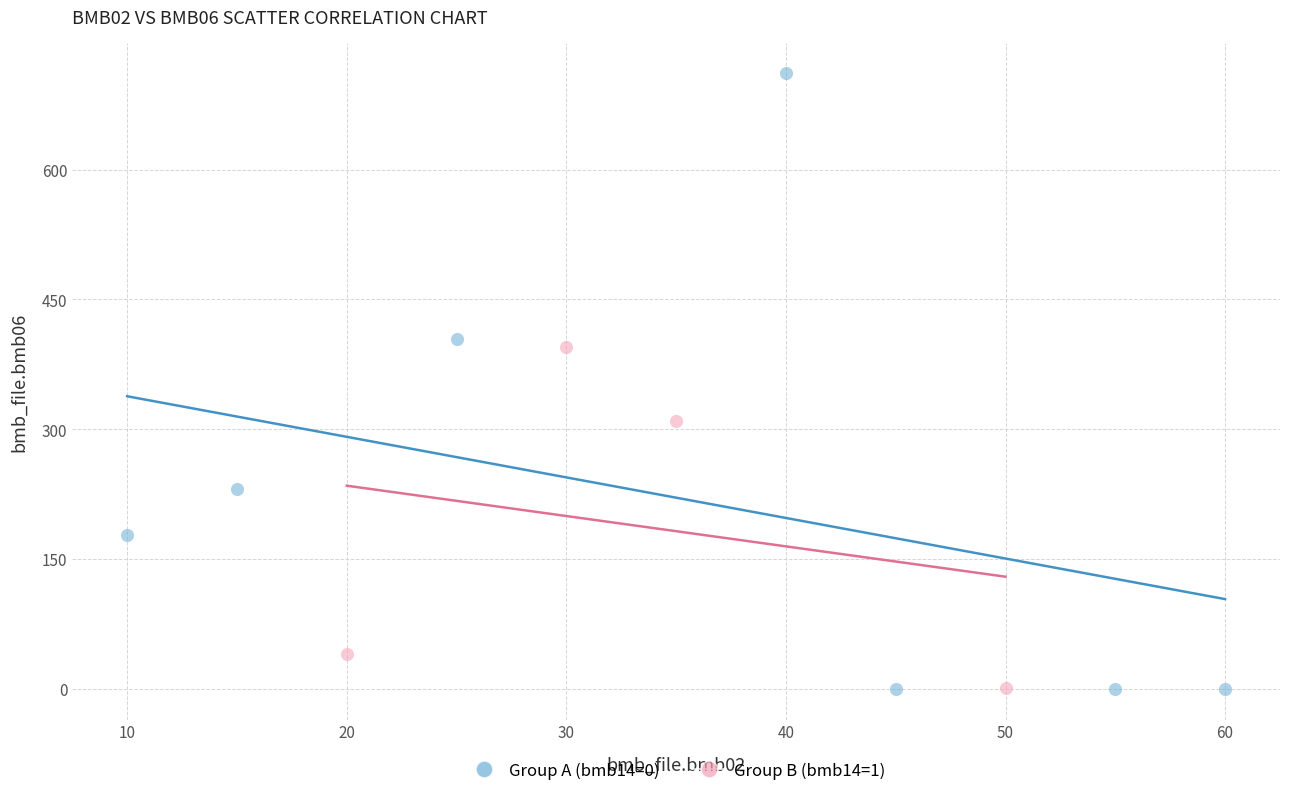

Which series has the widest spread of Y values?

Group A (bmb14=0)